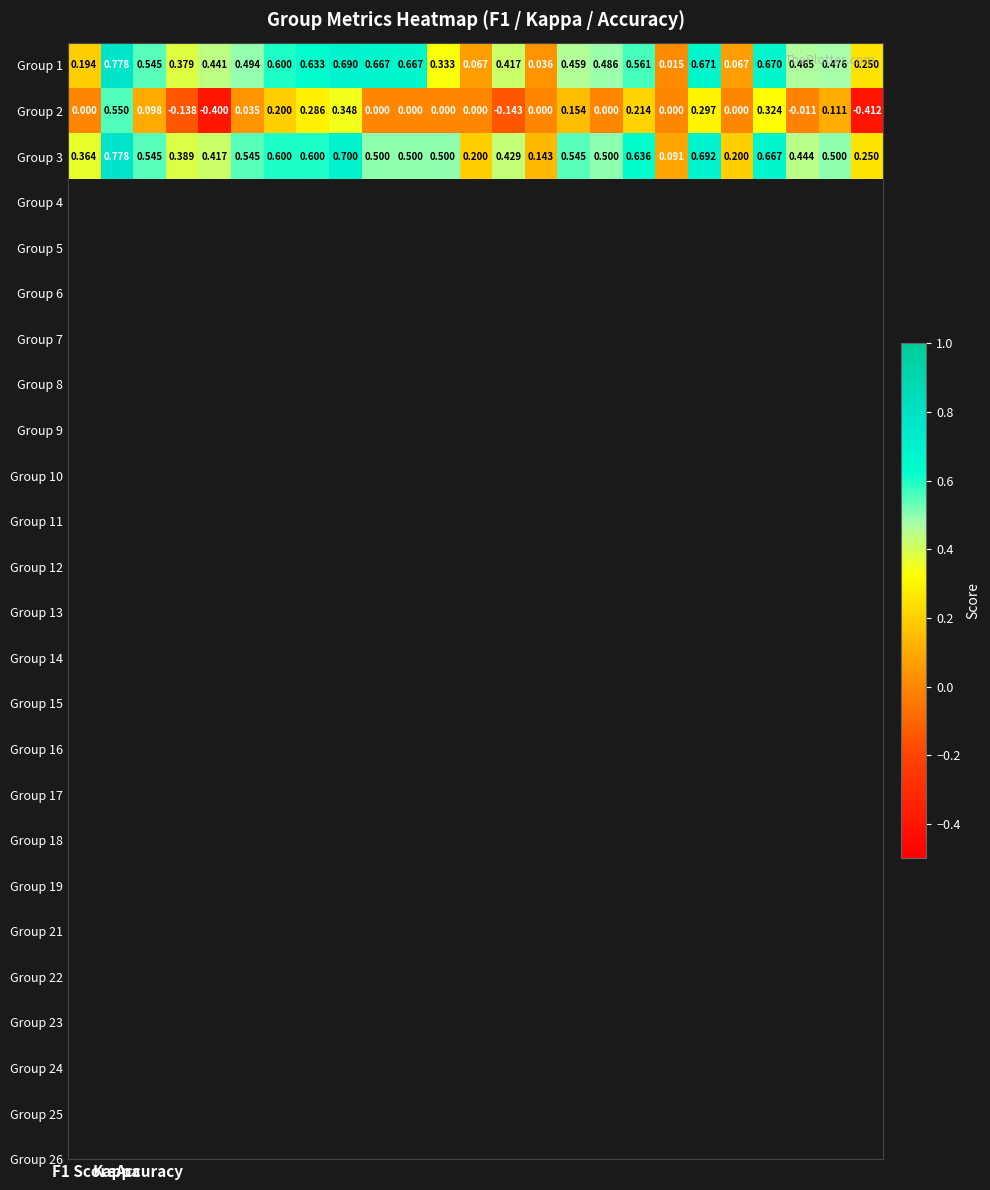

How many values in the Group 2 series are below 0?

5